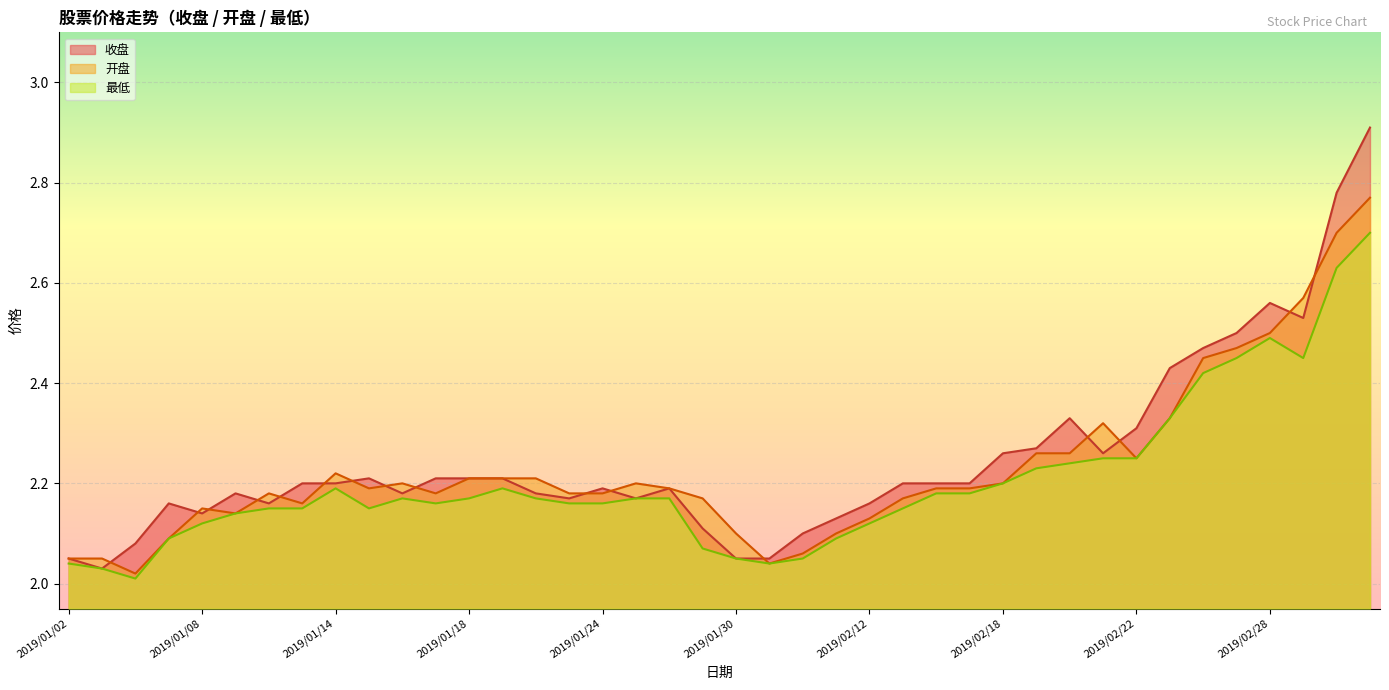

List the series in order of their peak value, lowest first.

最低, 开盘, 收盘